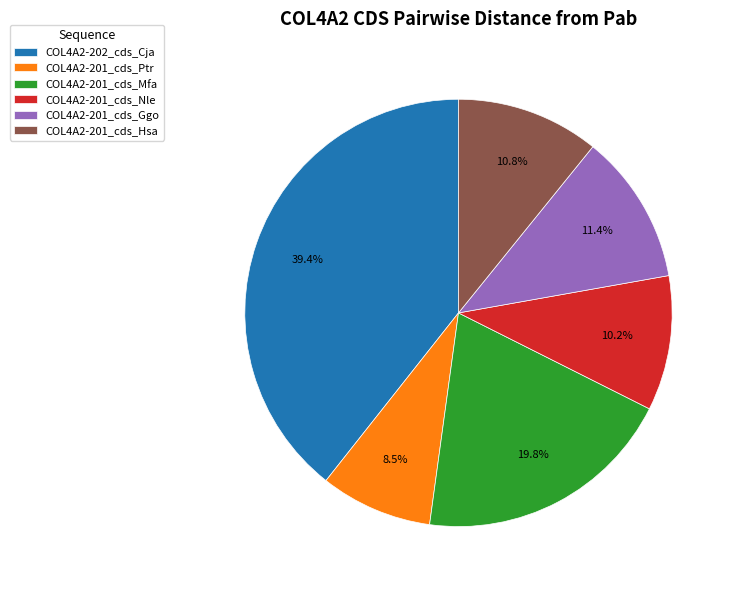

Rank the categories by value from highest to lowest.

COL4A2-202_cds_Cja, COL4A2-201_cds_Mfa, COL4A2-201_cds_Ggo, COL4A2-201_cds_Hsa, COL4A2-201_cds_Nle, COL4A2-201_cds_Ptr